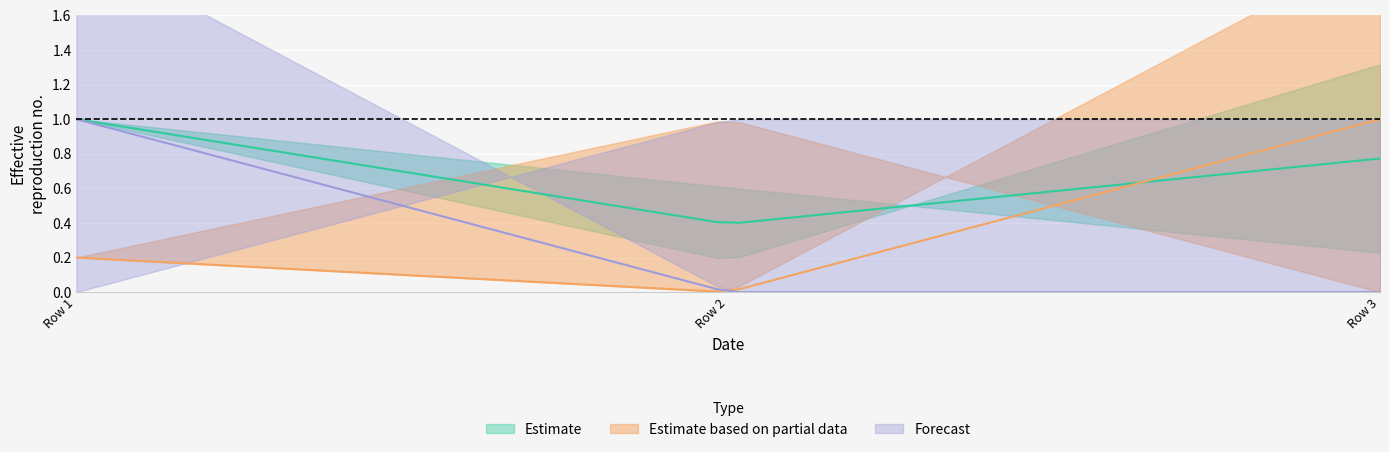

Reading right to left, extract all data points from this chart.

col_30_center: 0.8	0.4	1.0
col_31_upper: 0.2	0.6	1.0
col_37_val: 1.0	0.0	0.2
col_41_val: 0.0	1.0	0.2
col_34_val: 0.0	0.0	1.0
col_36_val: 1.0	1.0	0.0